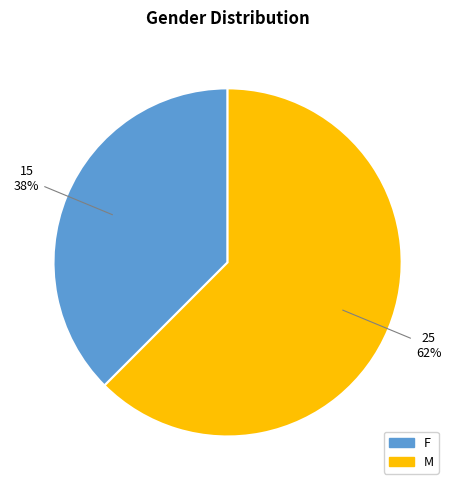

Is it true that F is 45% of the pie?

False